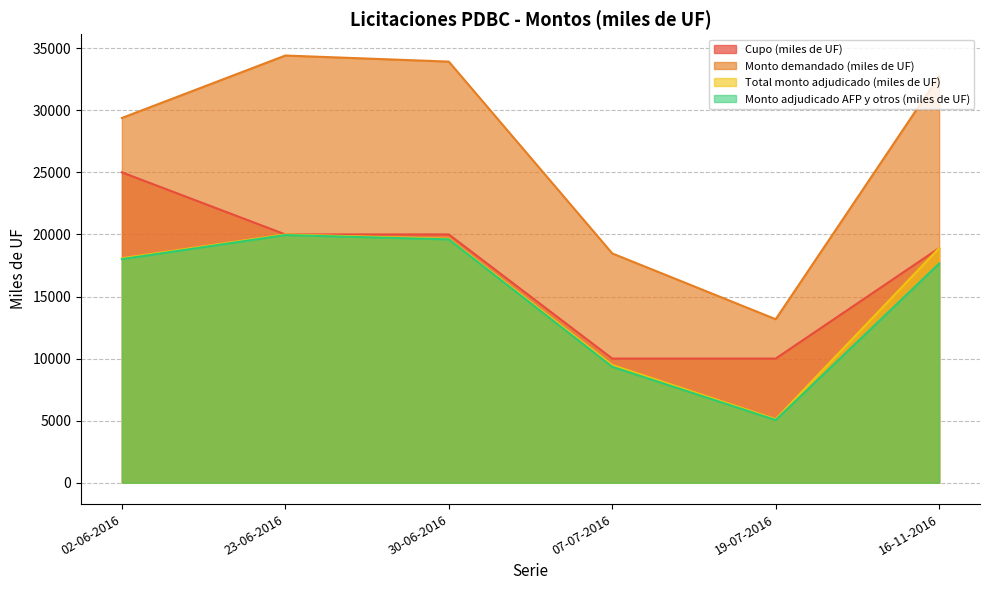

What is the difference between the maximum and minimum values in the Cupo (miles de UF) series?

15000